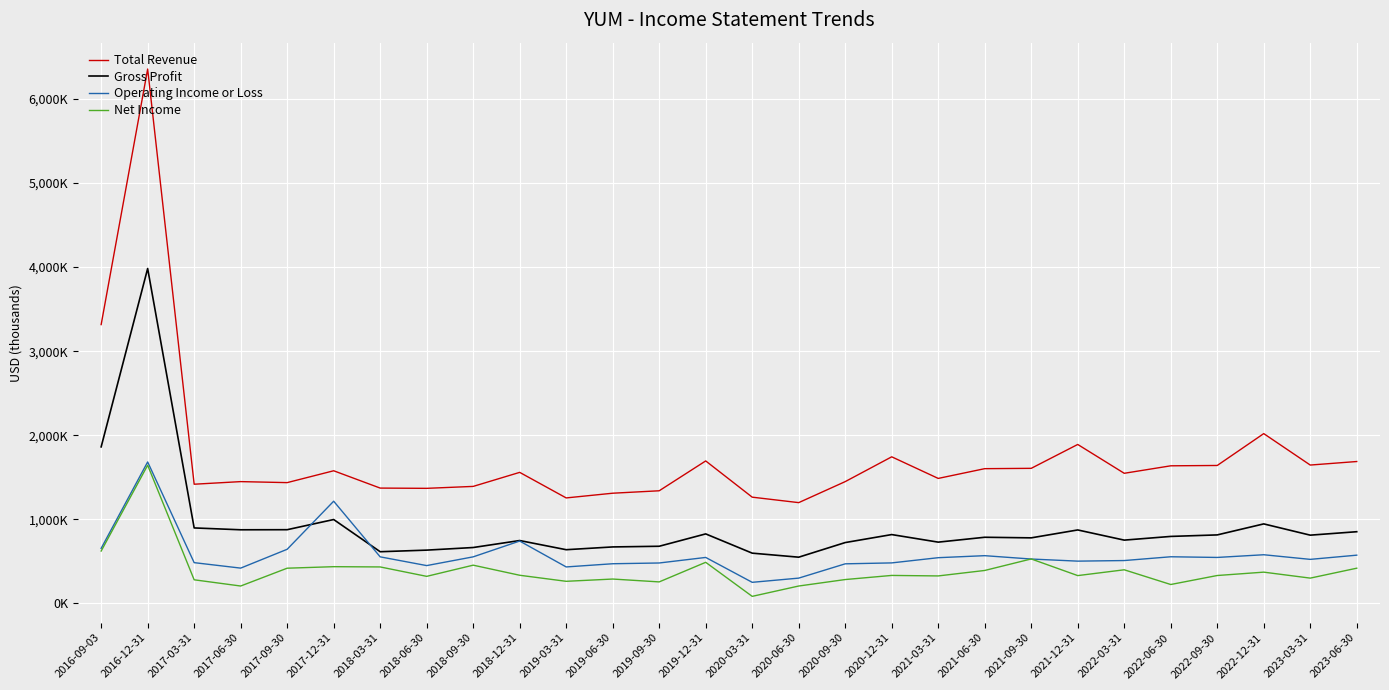

Rank the series by their maximum value, from highest to lowest.

Total Revenue, Gross Profit, Operating Income or Loss, Net Income